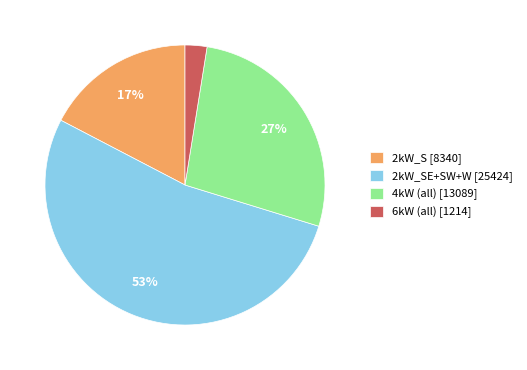

To the nearest percent, what is the difference between the largest and smallest slice percentages?

50%